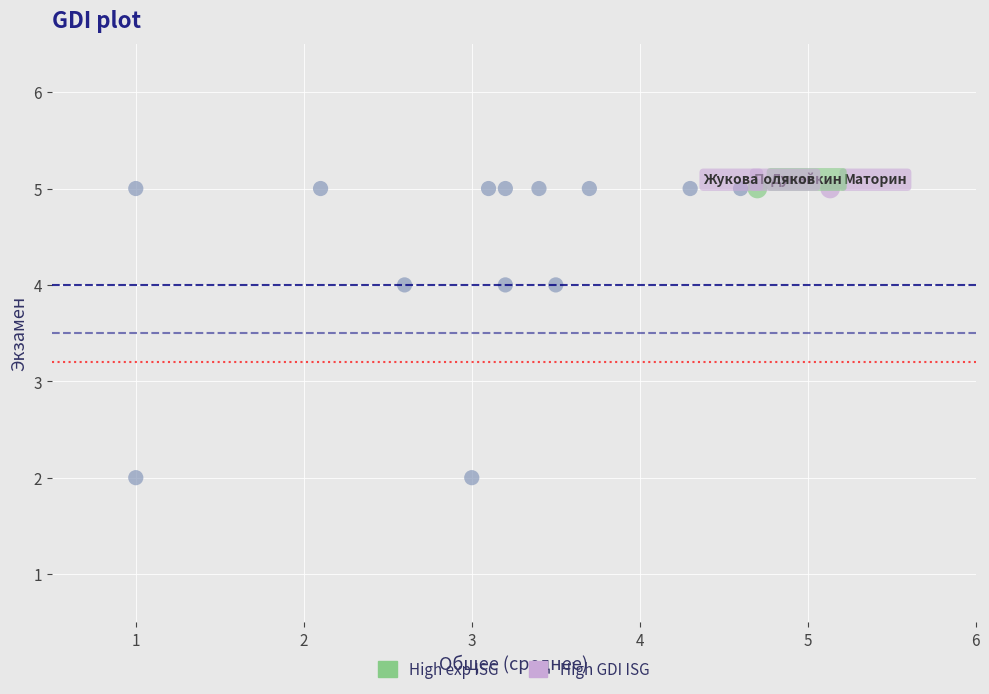

What is the range of Y values (max minus min)?

3